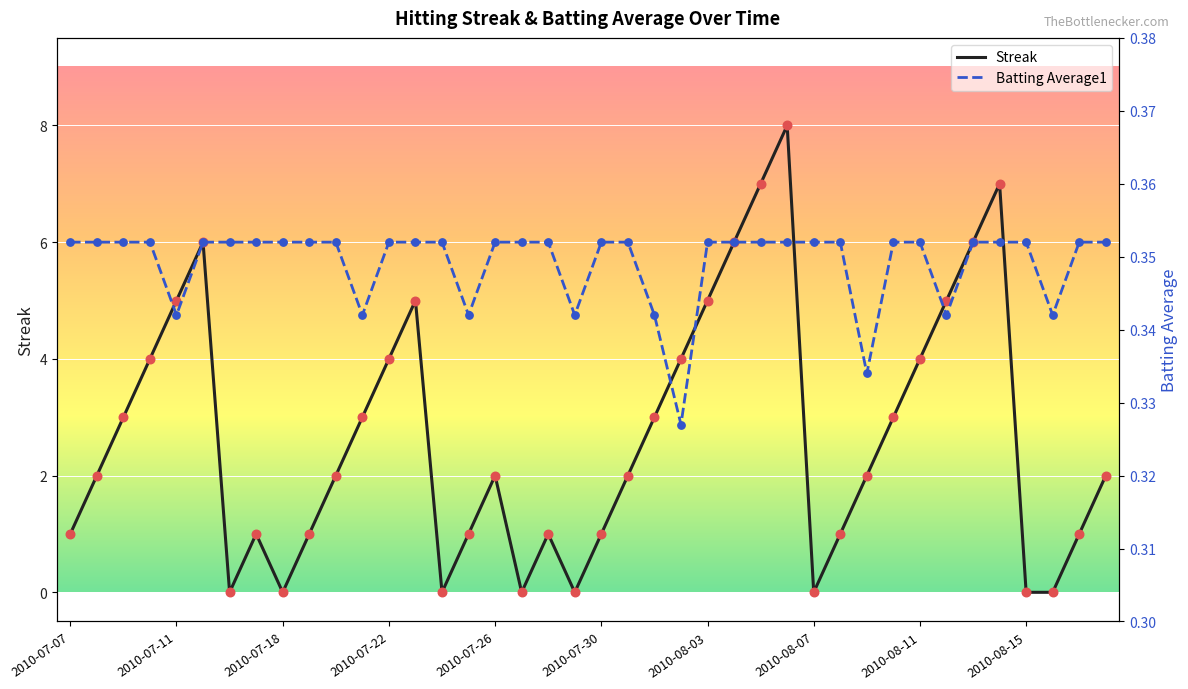

What is the total value across all series at 26?

7.4